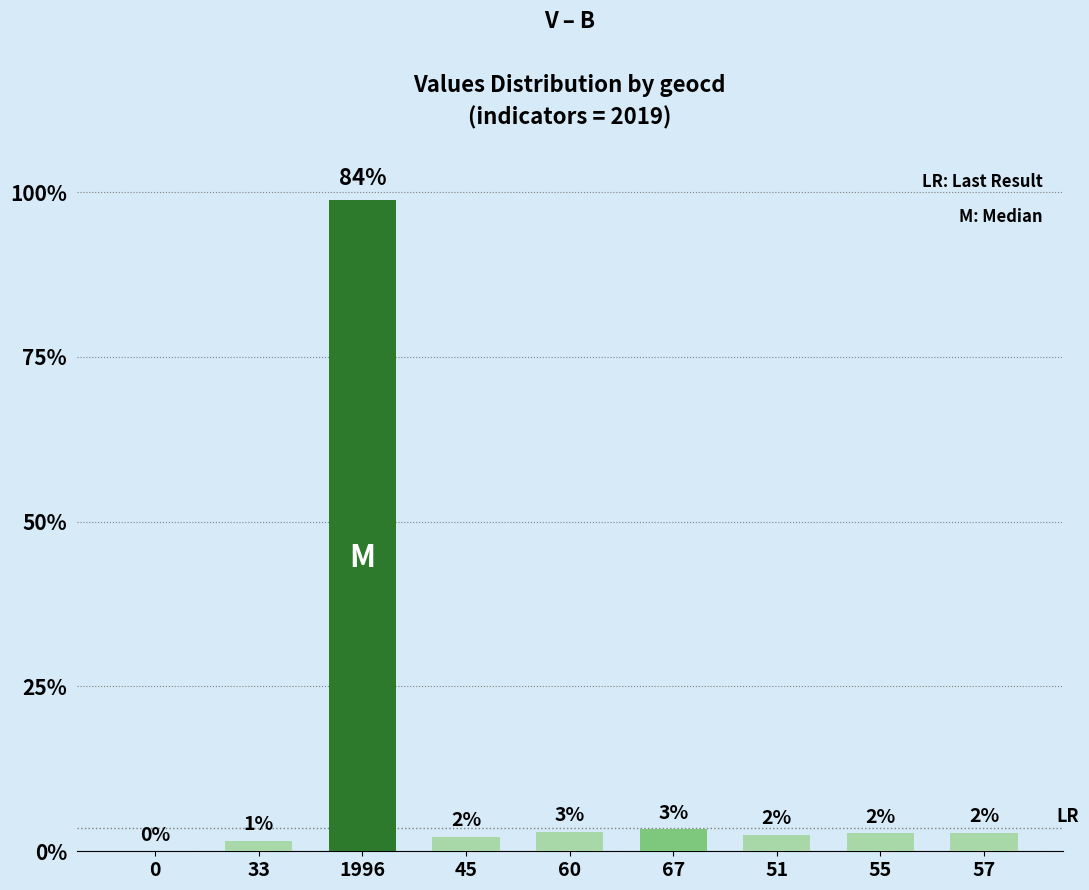

Are the bars grouped side by side (vs. stacked)?

No